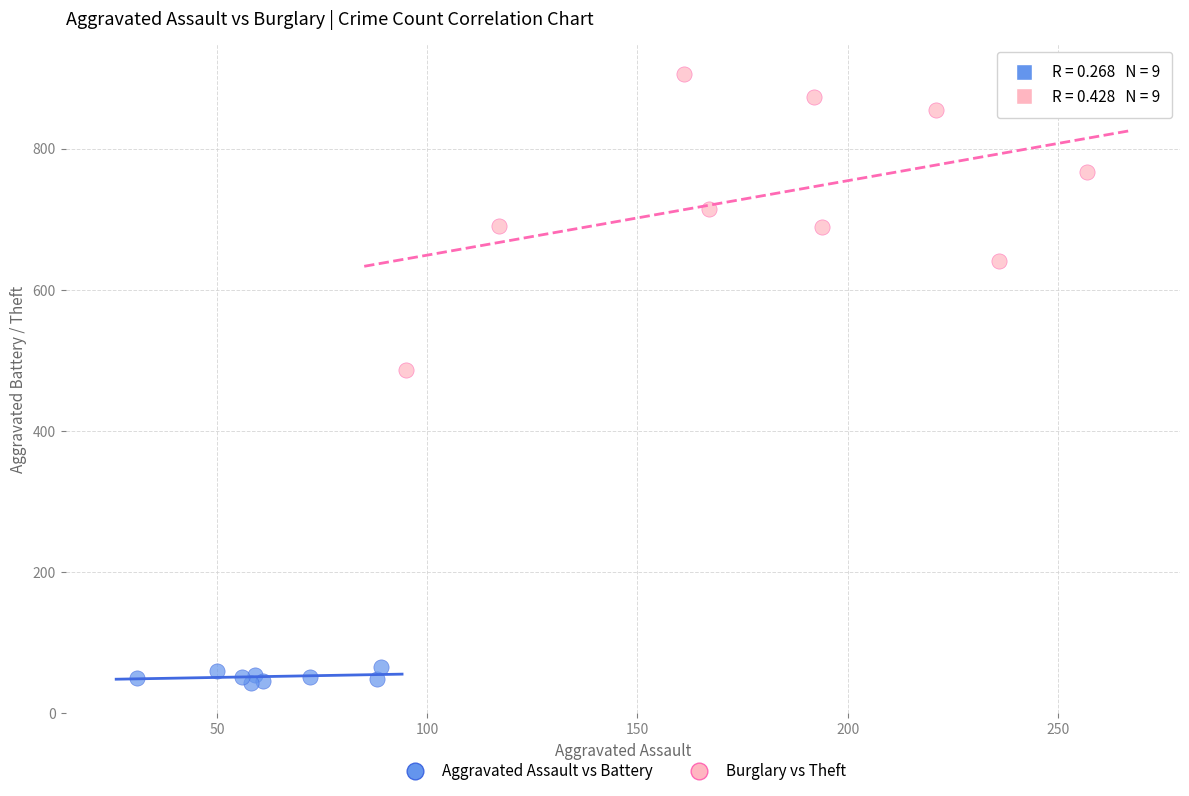

Which series contains the lowest Y value?

Aggravated Assault vs Battery